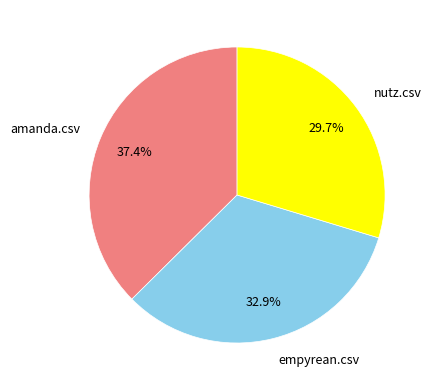

Rank the categories by value from highest to lowest.

amanda.csv, empyrean.csv, nutz.csv